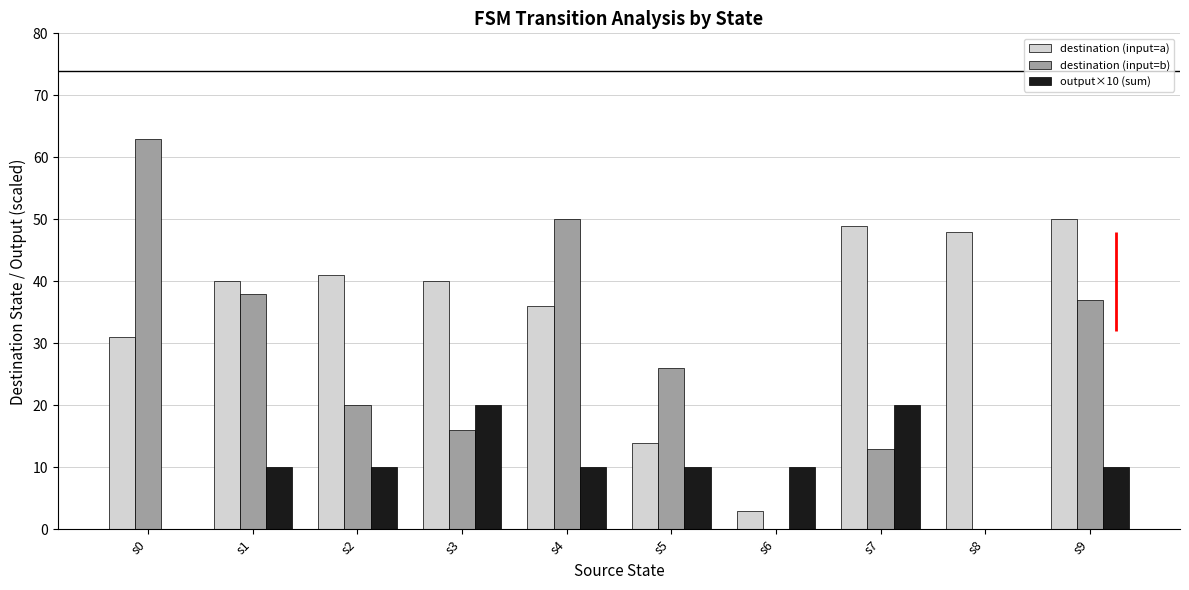

What is the sum of the destination (input=b) values at s4 and s8?

50